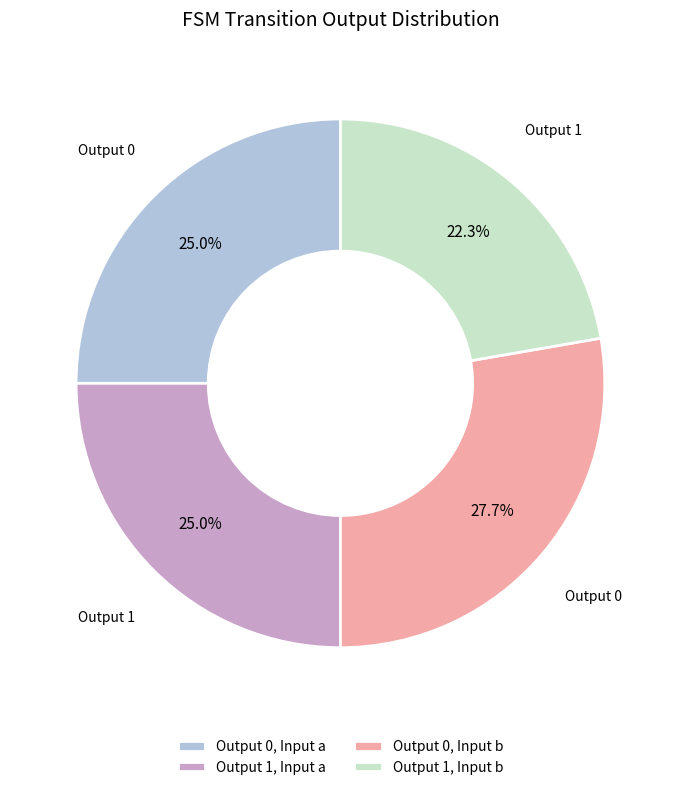

Which slice is the smallest?

Output 1, Input b